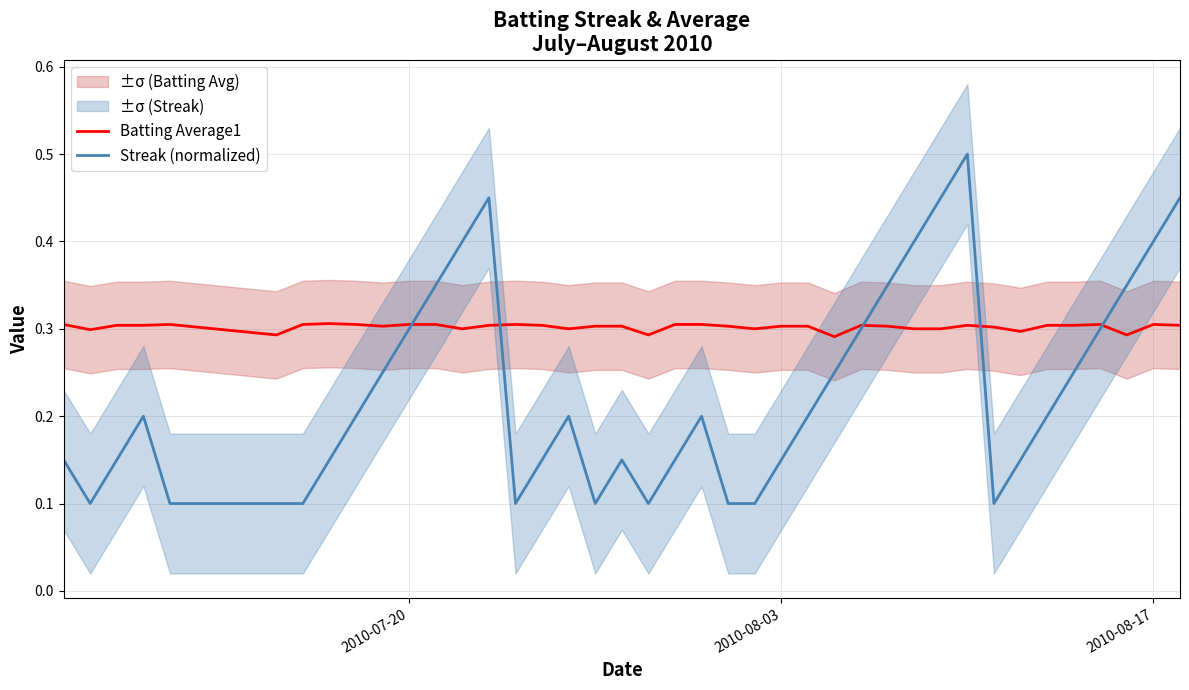

How many times do Streak (normalized) and Batting Average1 cross each other?

5